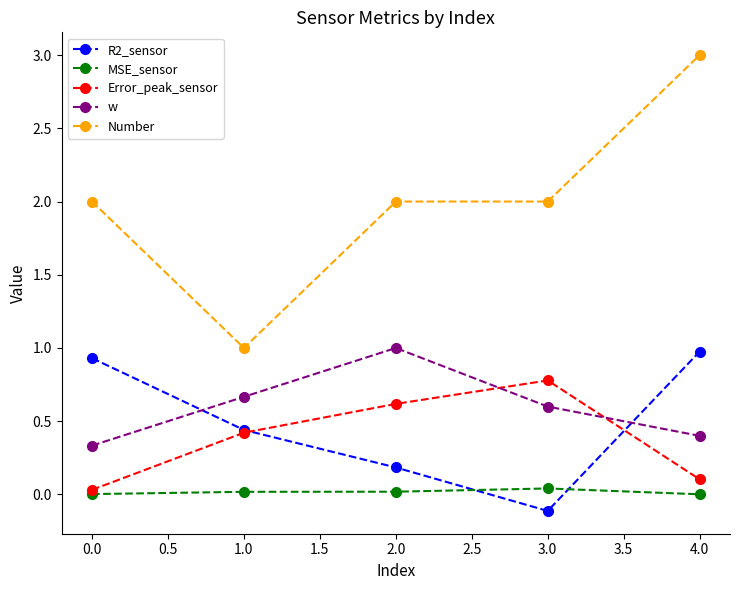

Which series has the widest spread of values?

Number